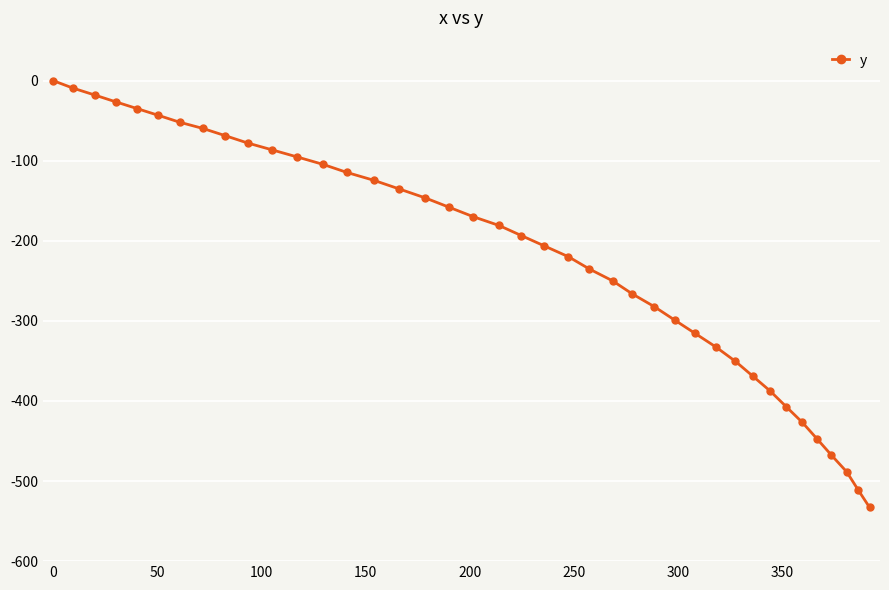

What is the value of the 3rd point from the left?

-17.8